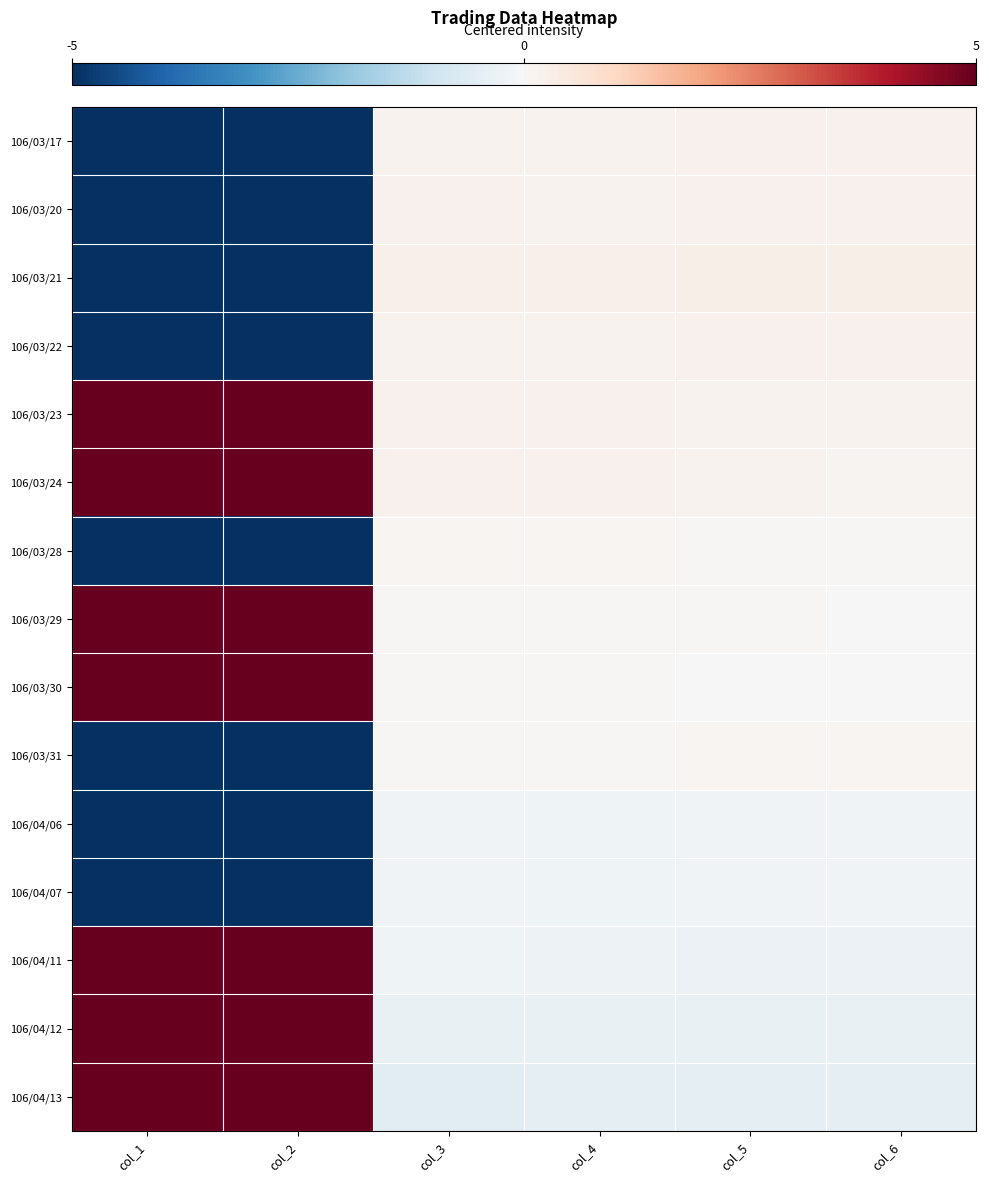

How many distinct data groups are displayed?

15